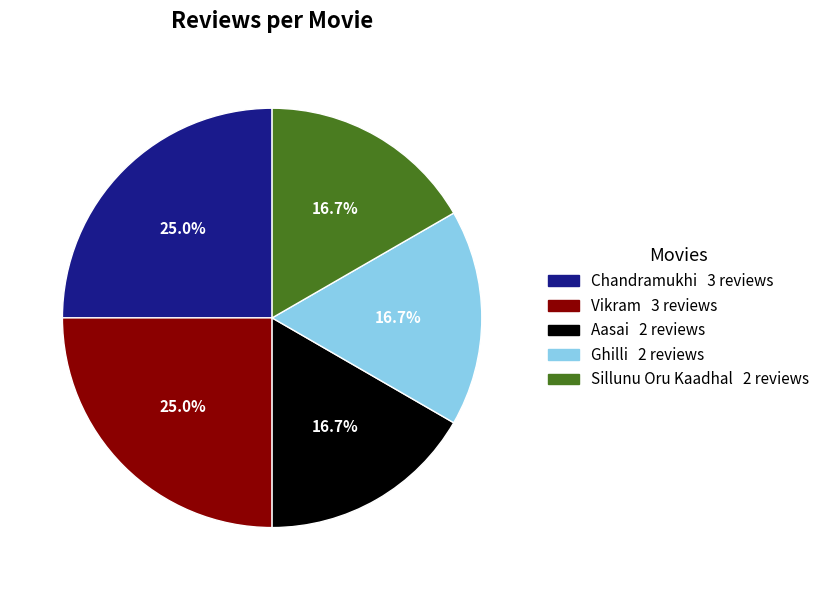

To the nearest percent, what percentage of the pie is Vikram?

25%